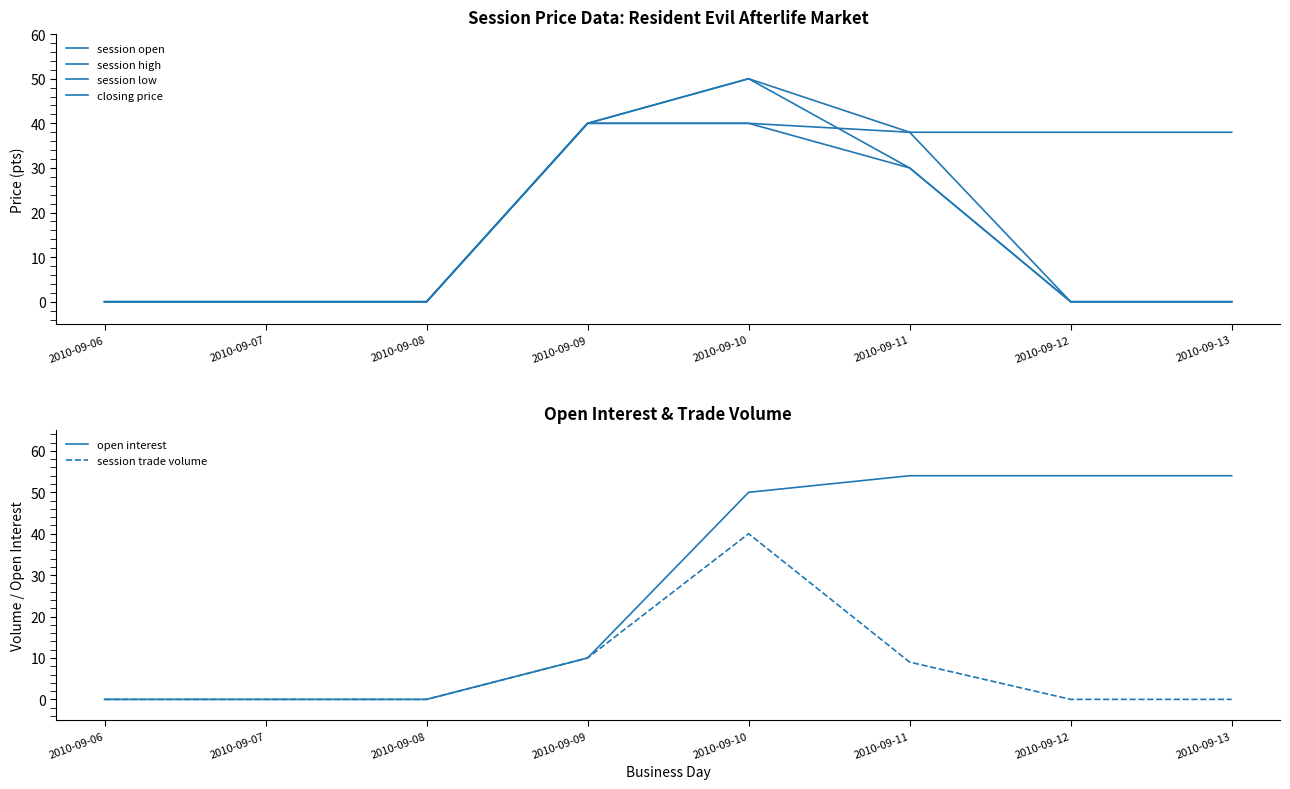

List the series in order of their peak value, highest first.

open interest, session open, session high, session low, closing price, session trade volume